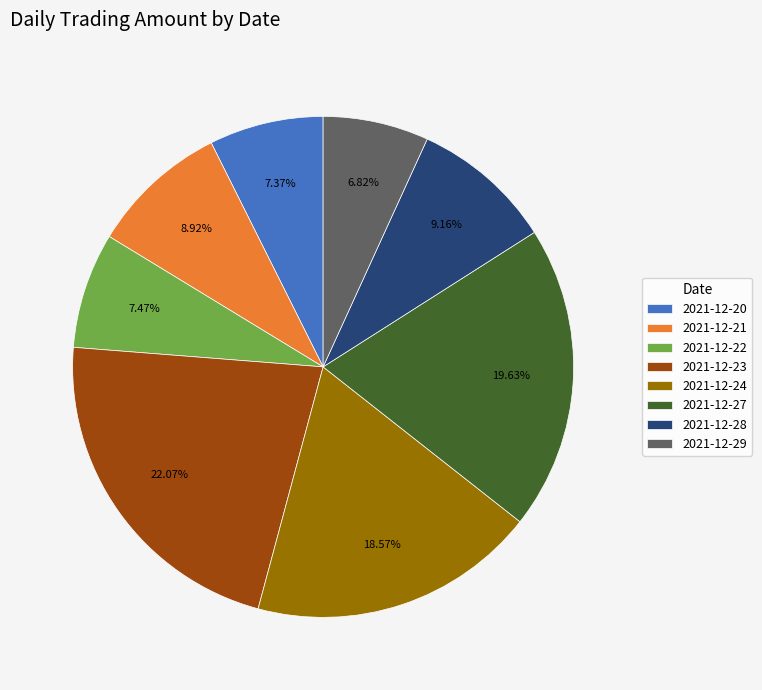

To the nearest percent, what portion does 2021-12-22 represent?

7%